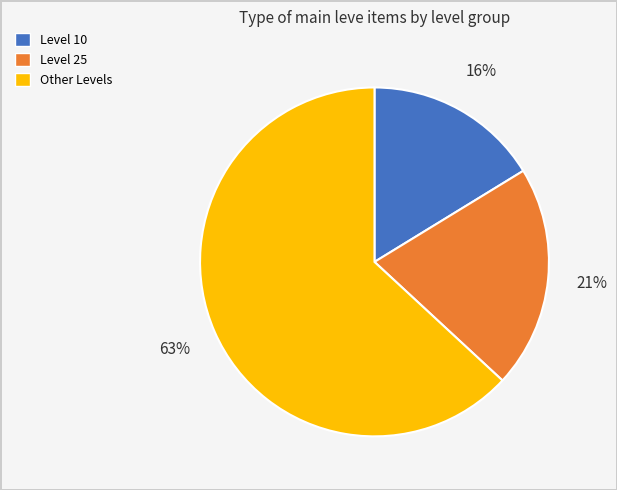

To the nearest percent, what is the difference between the largest and smallest slice percentages?

47%